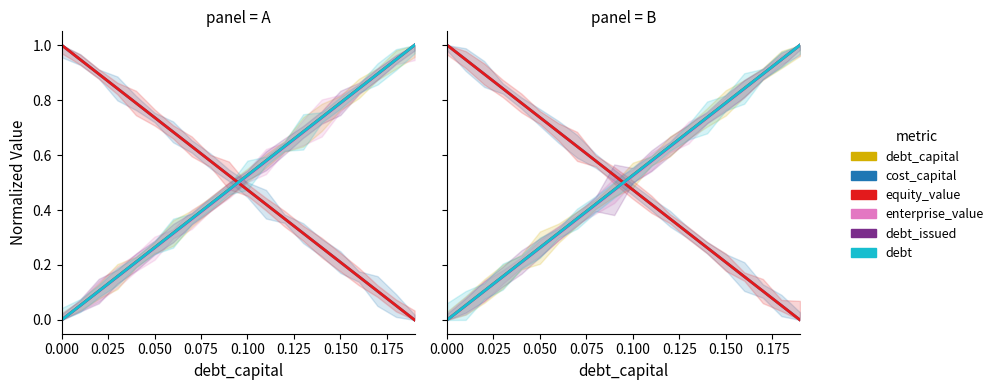

True or false: debt and equity_value cross at least once.

True